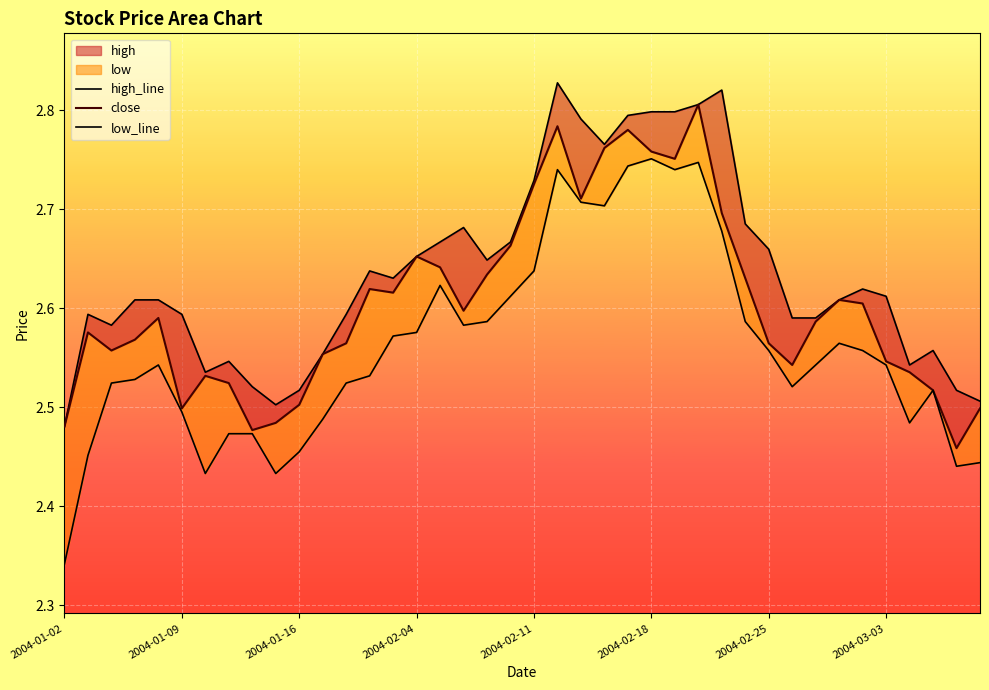

Rank the series by their average value, from highest to lowest.

high_line, close, low_line